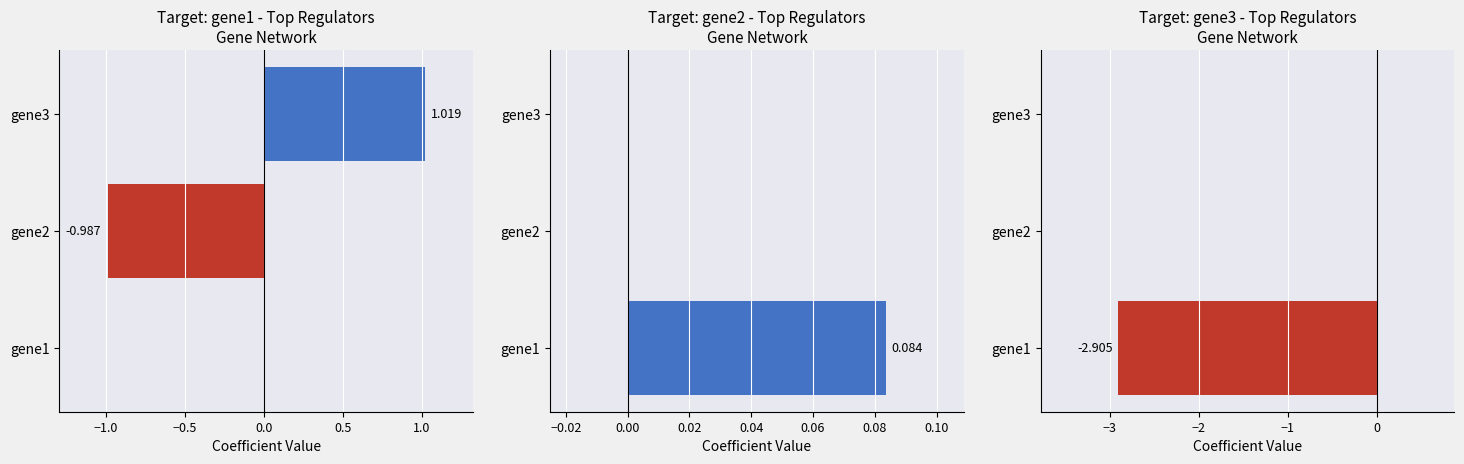

What are all the series names shown in the legend?

gene1, gene2, gene3